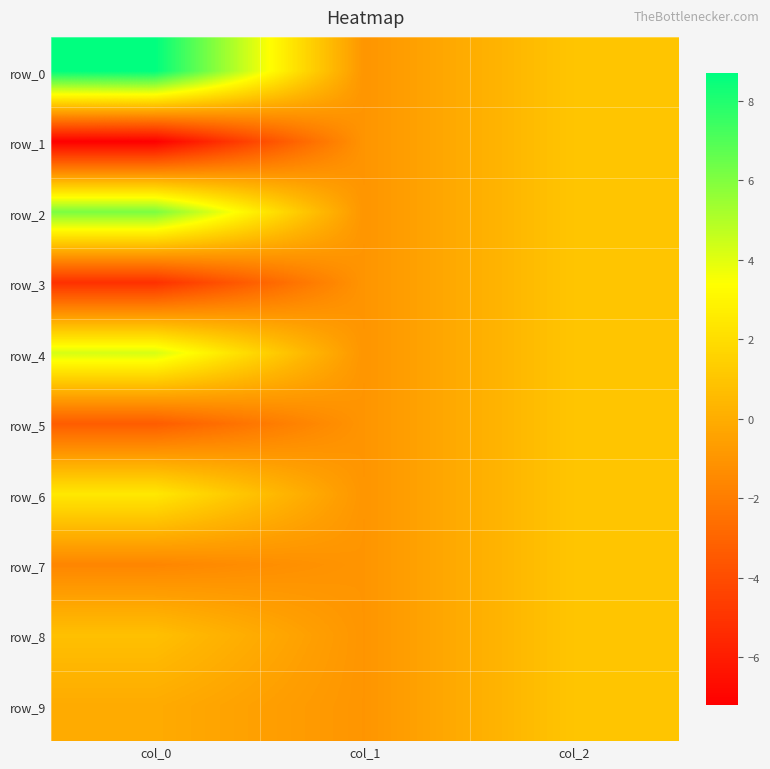

What is the average value of the row_5 series?

-1.1